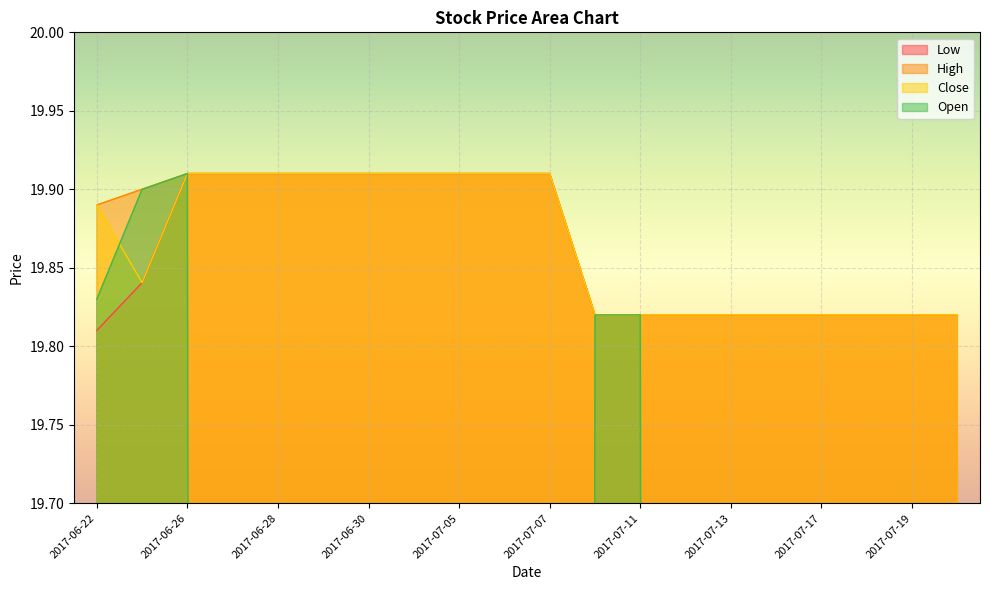

The Open series shows -11.8 at 2017-07-20. True or false?

False